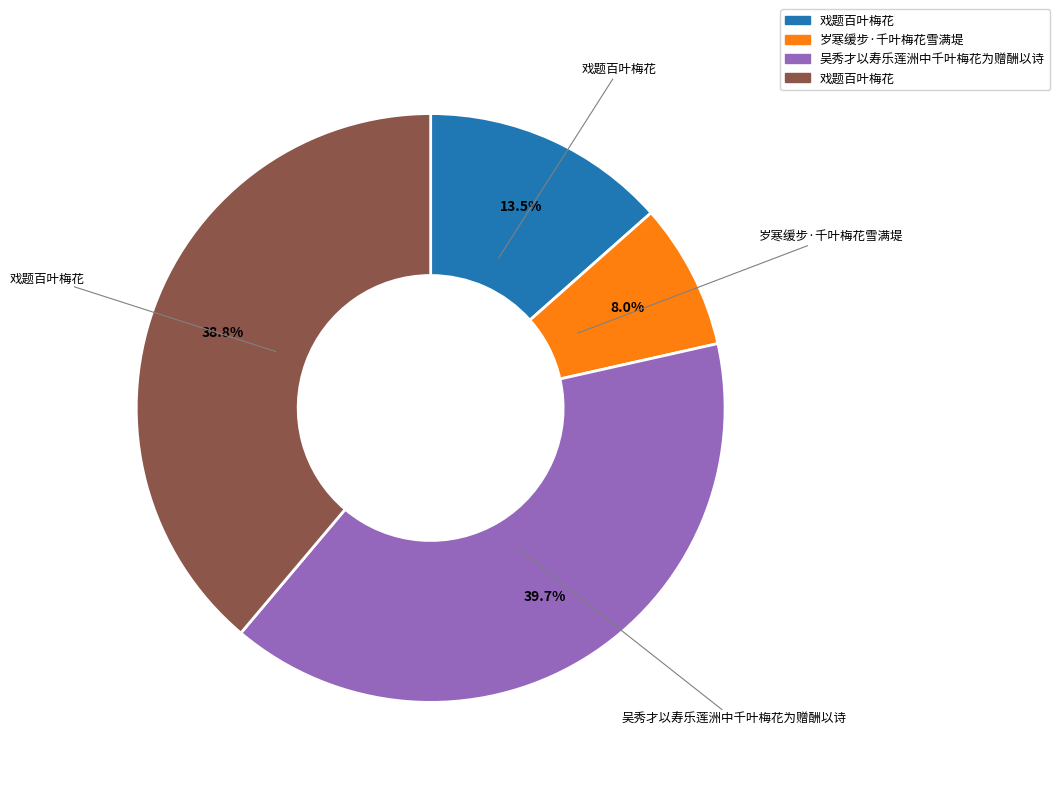

To the nearest percent, what is the average slice percentage?

25%